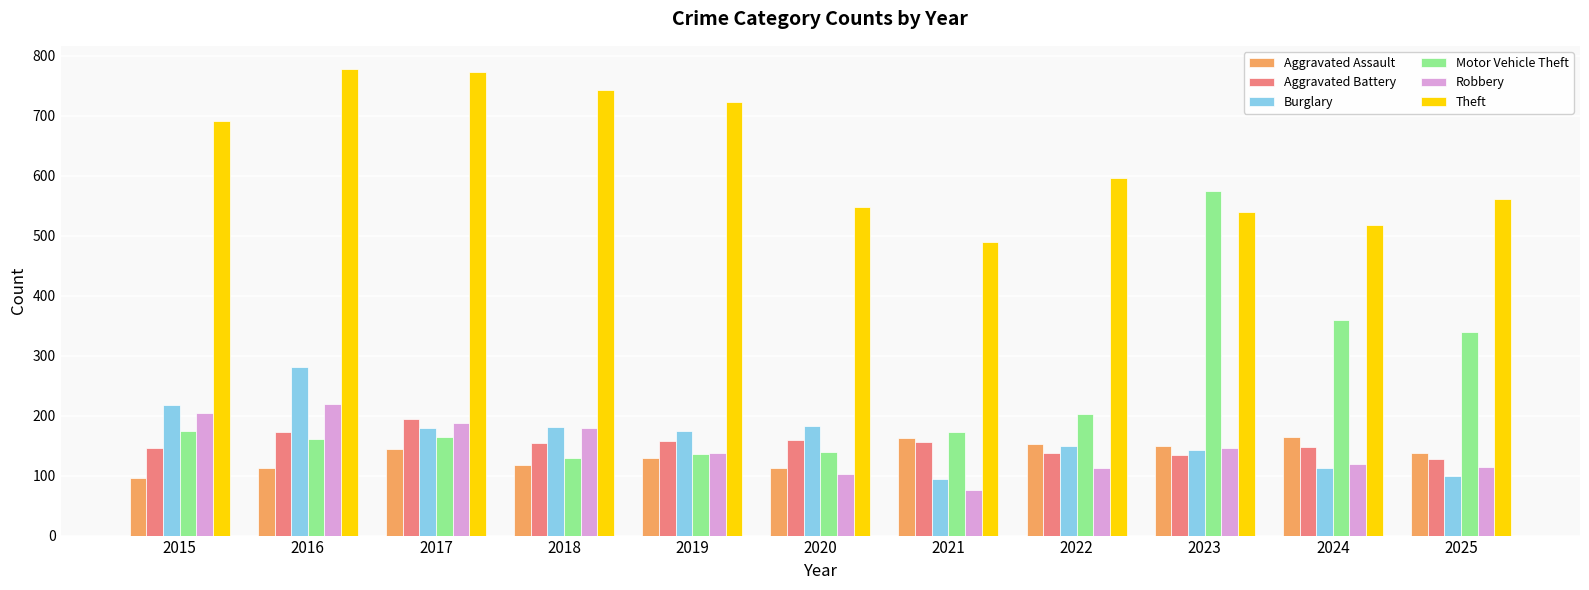

Which series has the largest total across all categories?

Theft